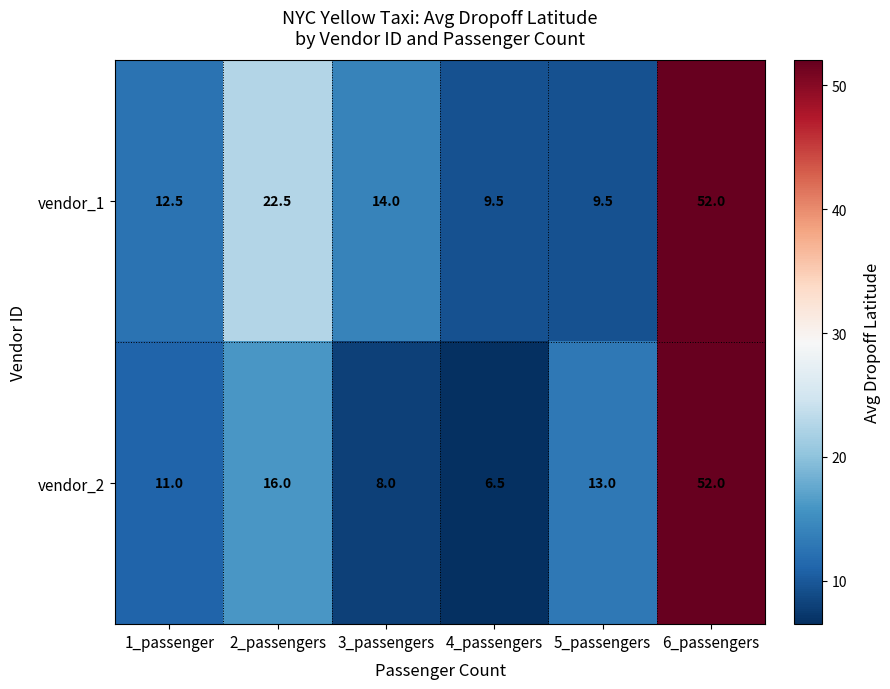

Reading left to right, extract all data points from this chart.

vendor_1: 12.5	22.5	14.0	9.5	9.5	52.0
vendor_2: 11.0	16.0	8.0	6.5	13.0	52.0